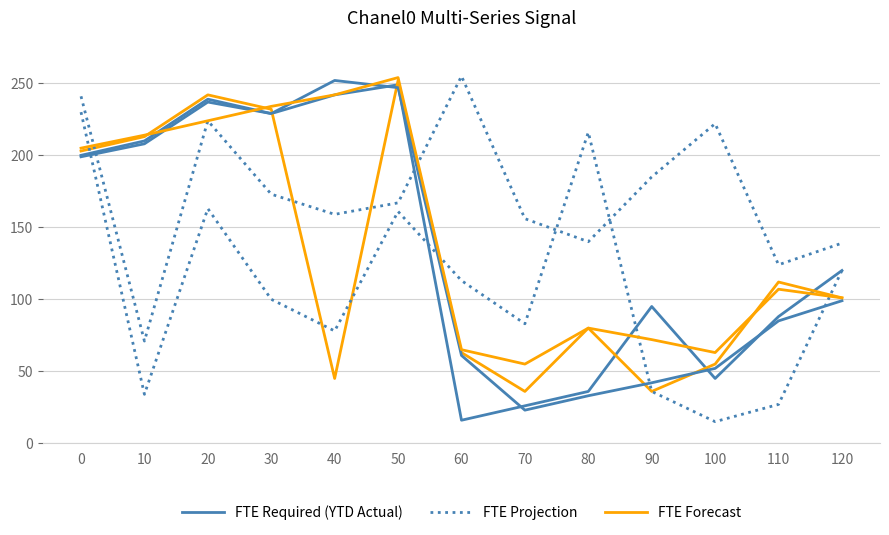

Reading left to right, list all the values displayed in this chart.

FTE Required (YTD Actual): 0=200	10=210	20=239	30=229	40=242	50=249	60=16	70=26	80=36	90=95	100=45	110=88	120=120
FTE Forecast: 0=203	10=213	20=242	30=232	40=45	50=252	60=63	70=36	80=80	90=36	100=55	110=112	120=101
FTE Projection: 0=230	10=34	20=163	30=100	40=78	50=161	60=113	70=83	80=216	90=36	100=15	110=27	120=120